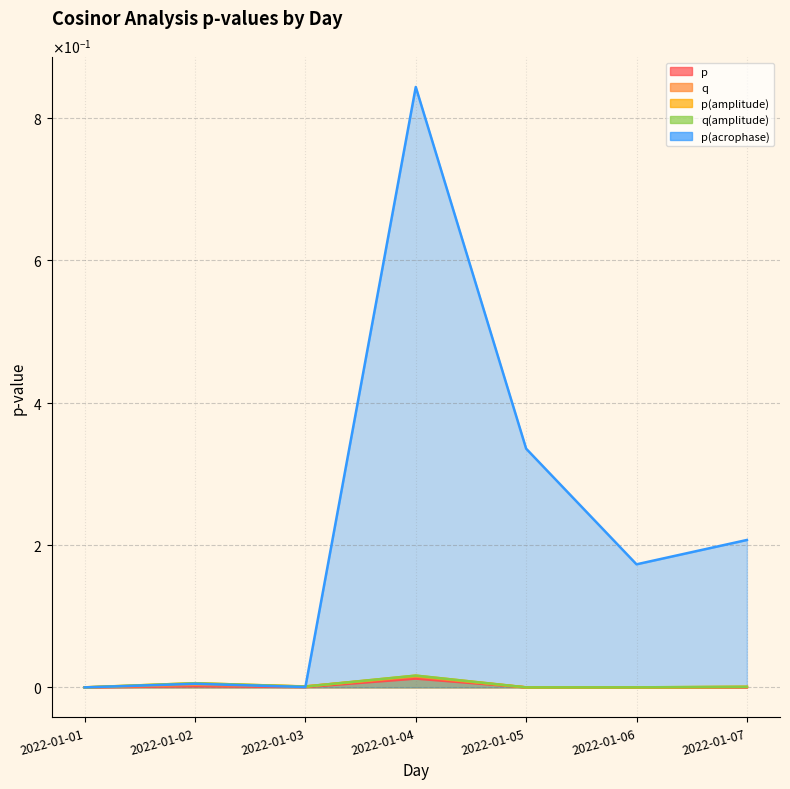

At which category does q(amplitude) reach its first local valley?

2022-01-03